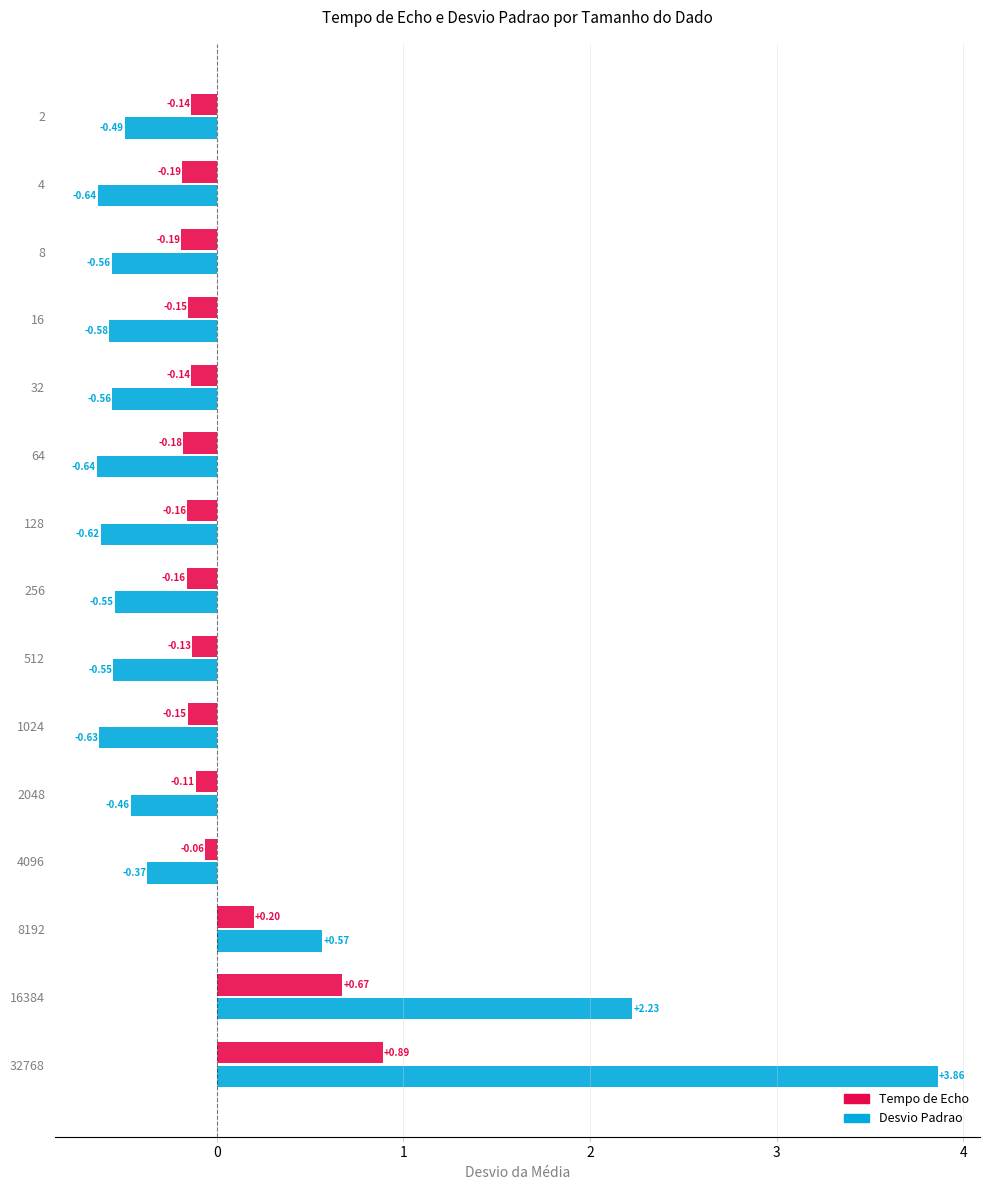

What is the difference between the maximum and second lowest values in the Tempo de Echo series?

1.1